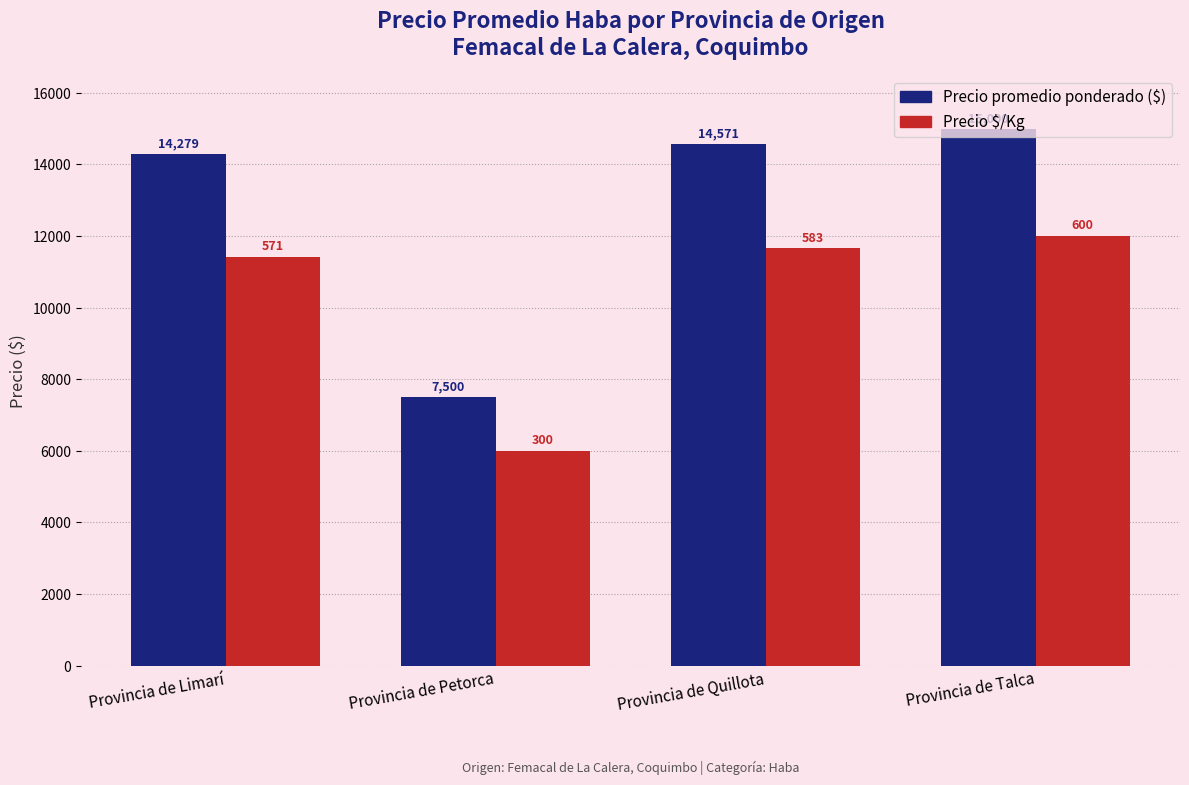

Which label corresponds to the smallest value in the chart?

Provincia de Petorca